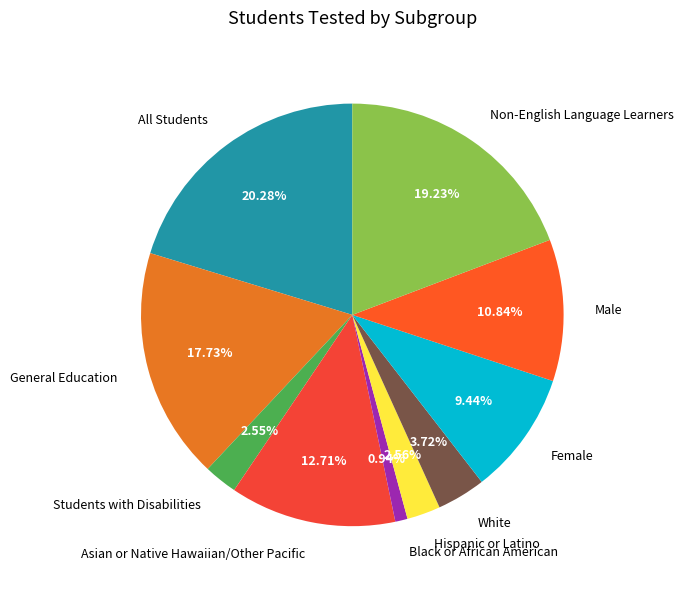

Count the number of slices in the pie.

10